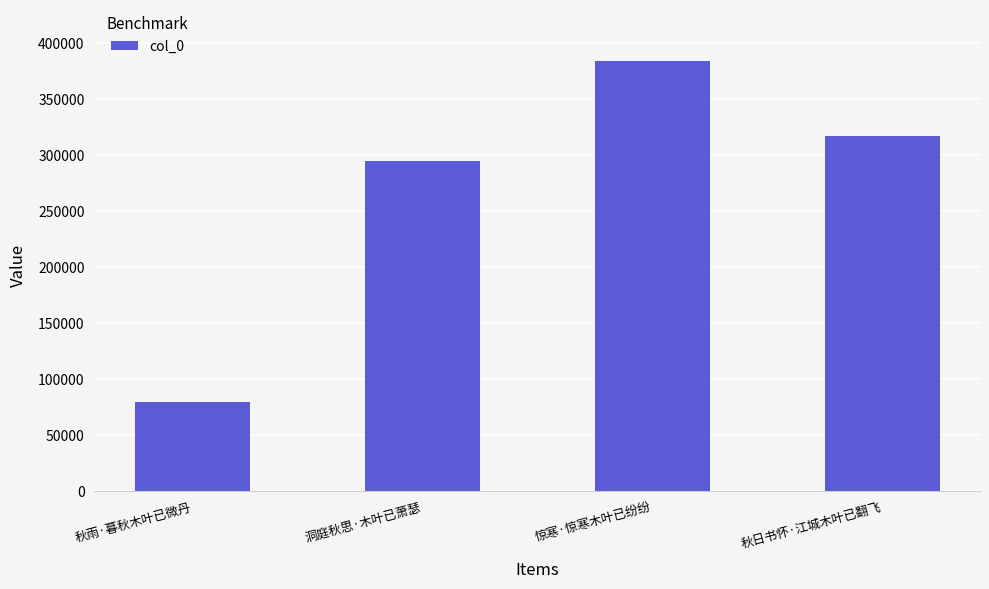

What is the ratio of the value at 秋雨·暮秋木叶已微丹 to the value at 秋日书怀·江城木叶已翻飞?

0.3